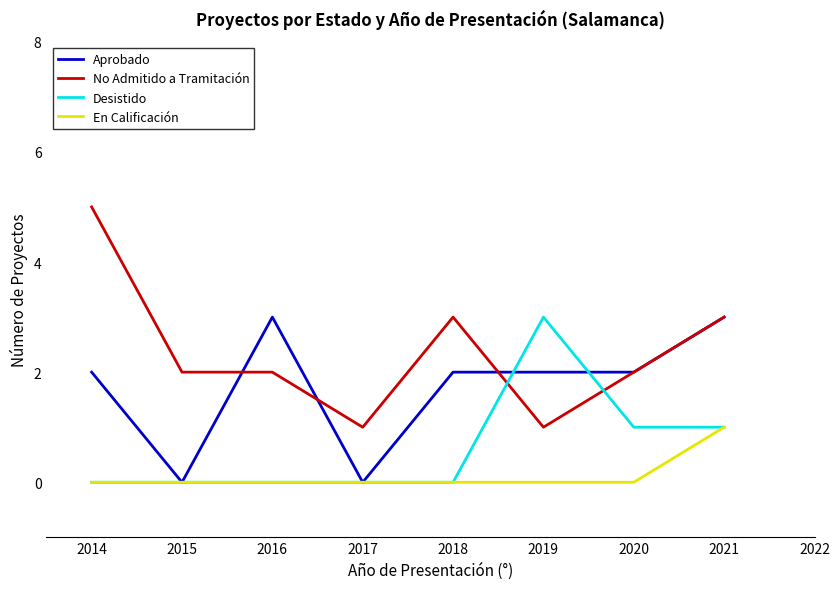

Which series has the largest range (max minus min)?

No Admitido a Tramitación